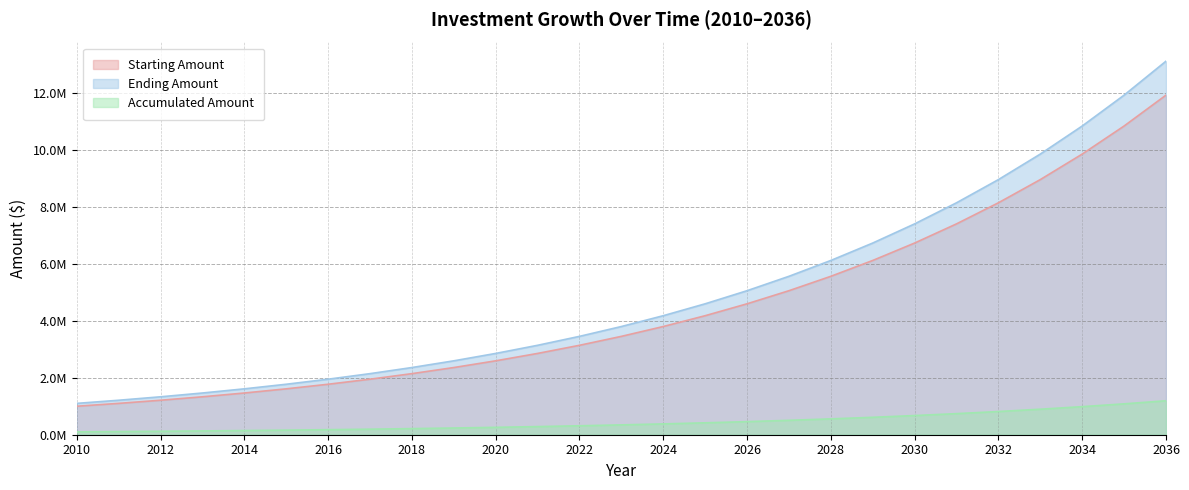

What is the total value across all series at 2025?

9189946.0